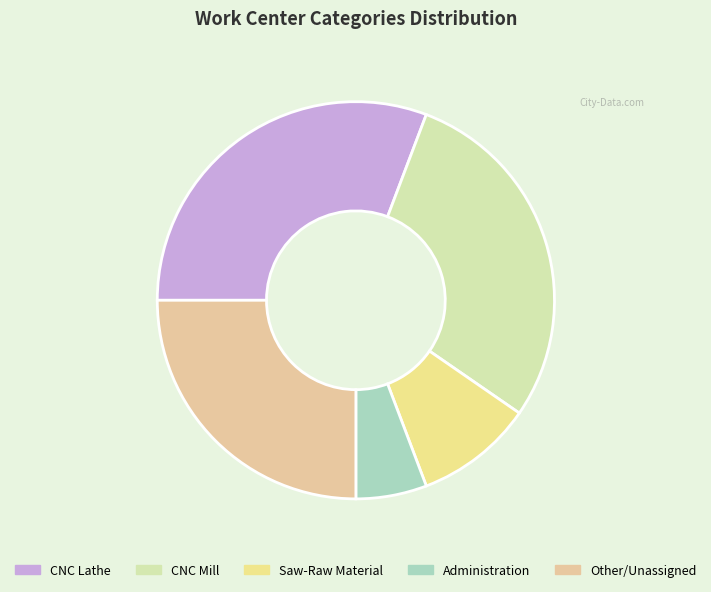

Does any single category account for the majority?

No